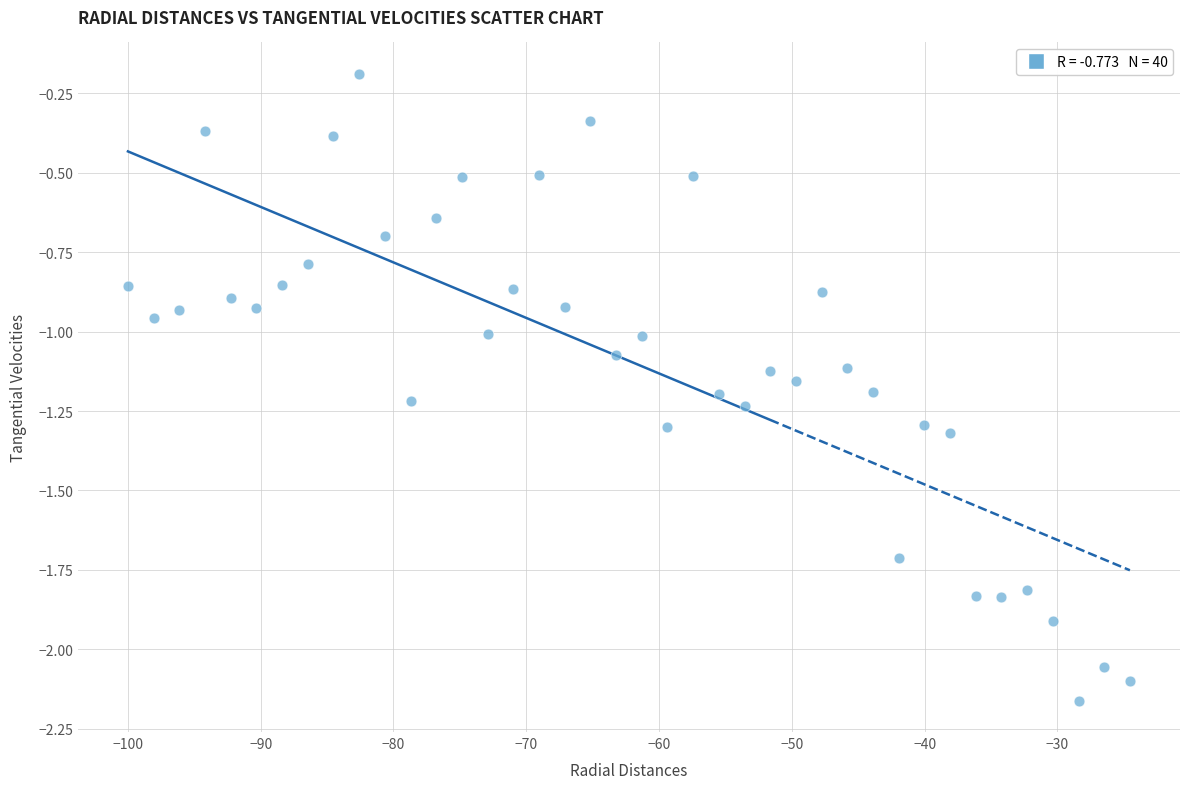

What is the range of X values (max minus min)?

75.5